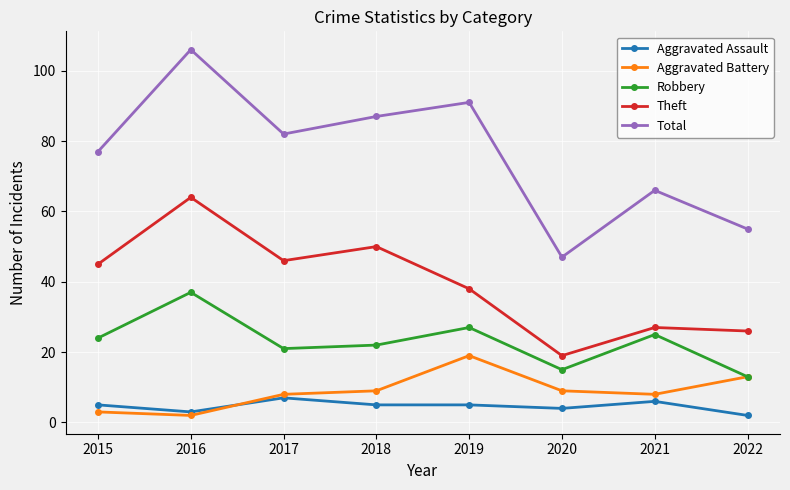

Count the number of data series in this chart.

5